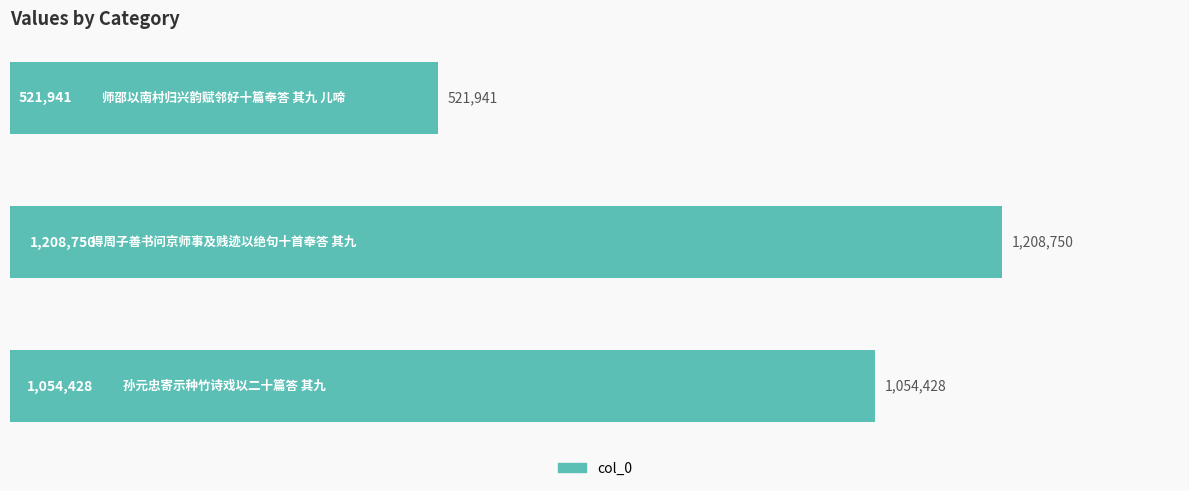

What is the maximum value shown in the chart?

1208750